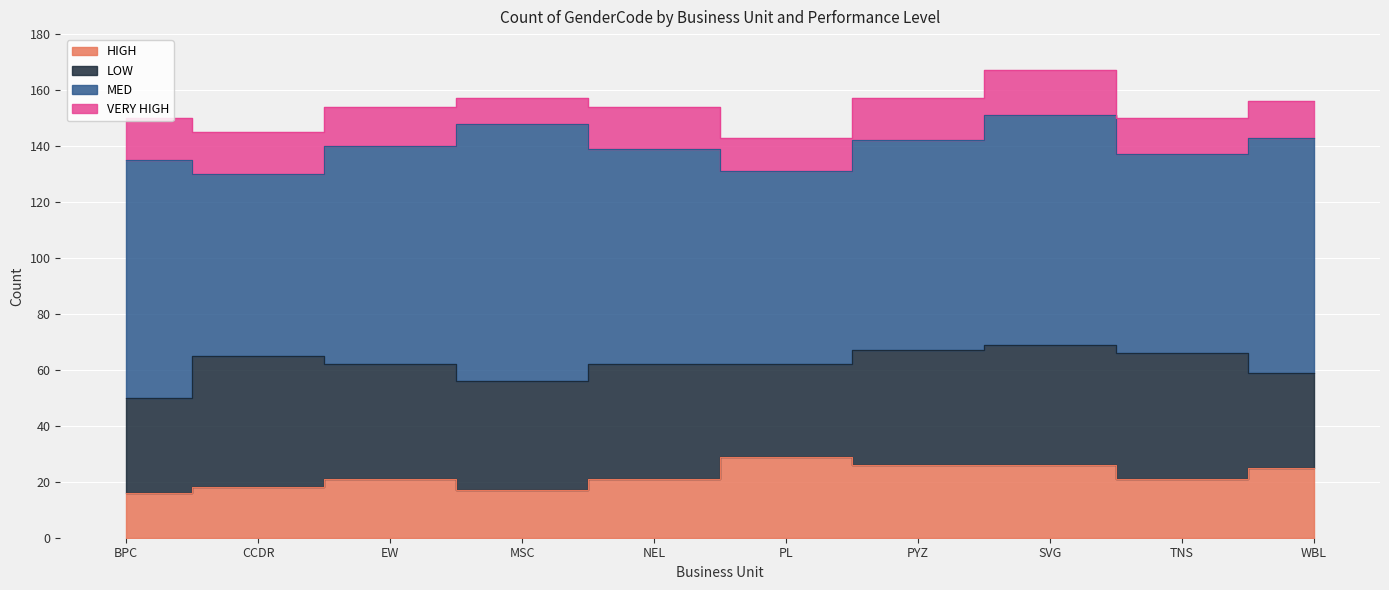

True or false: HIGH and VERY HIGH intersect in this chart.

False